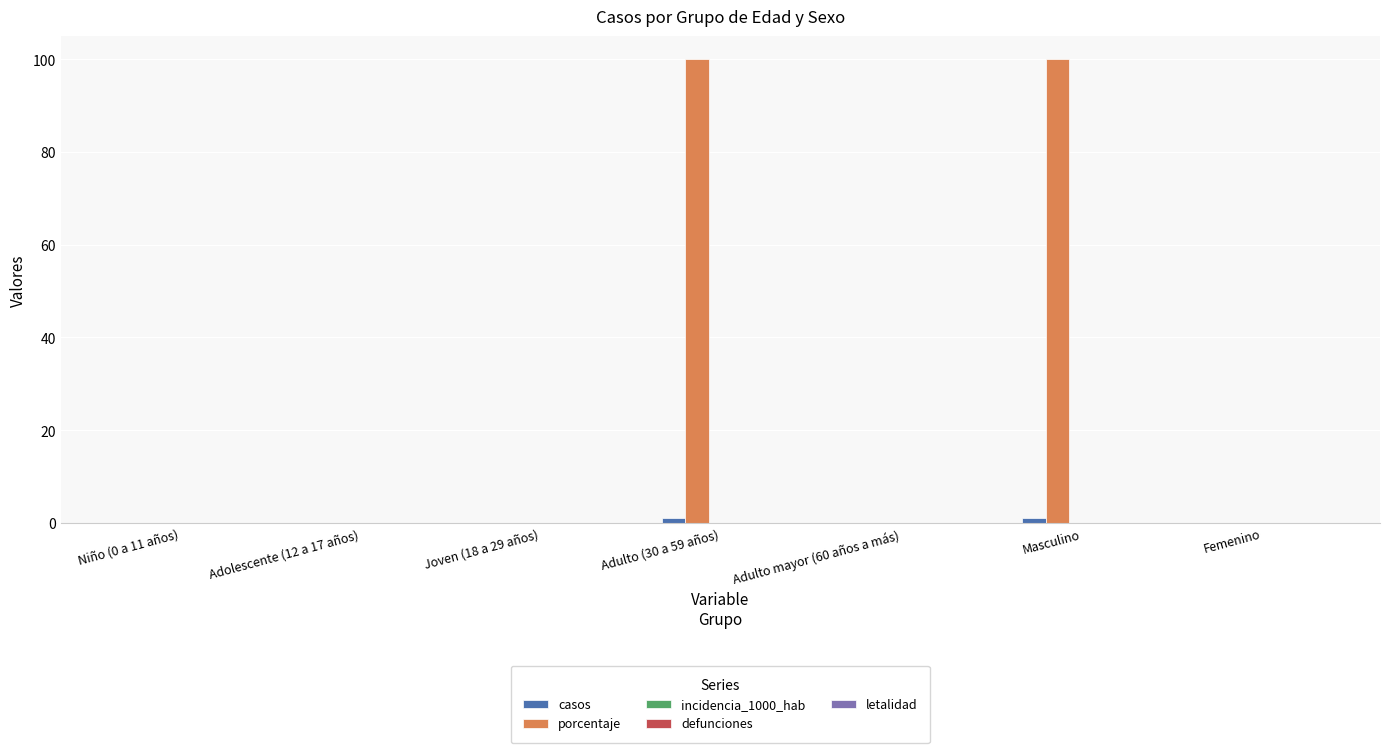

What is the maximum value shown in the chart?

100.0